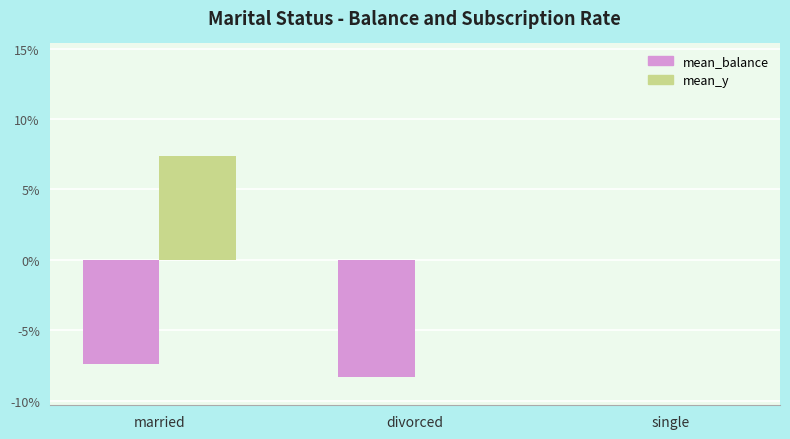

What position from the right is married?

3